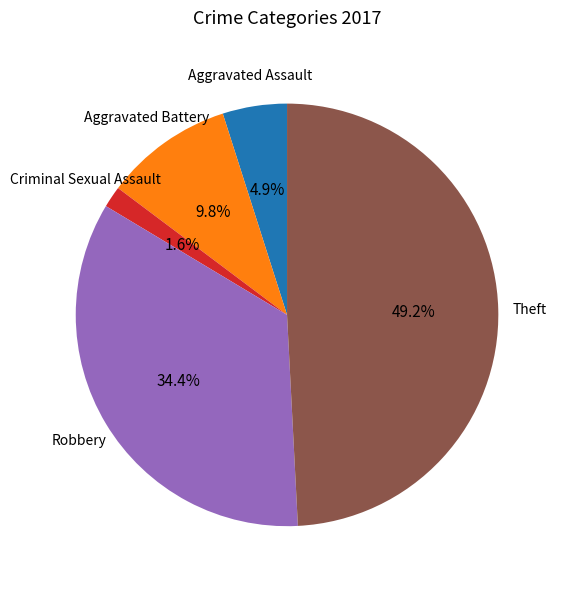

Which slice is the largest?

Theft